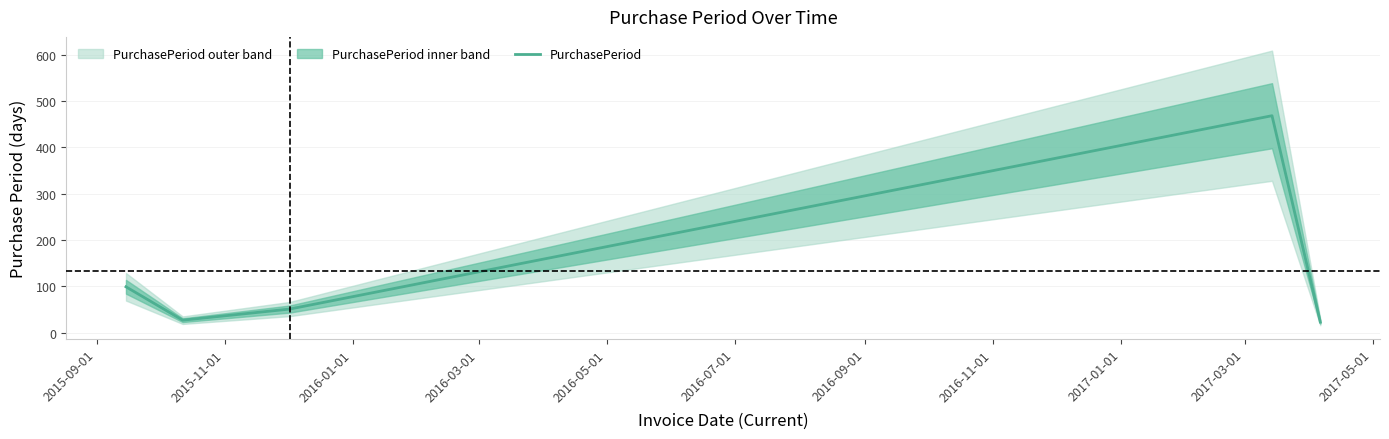

What is the minimum value for PurchasePeriod?

23